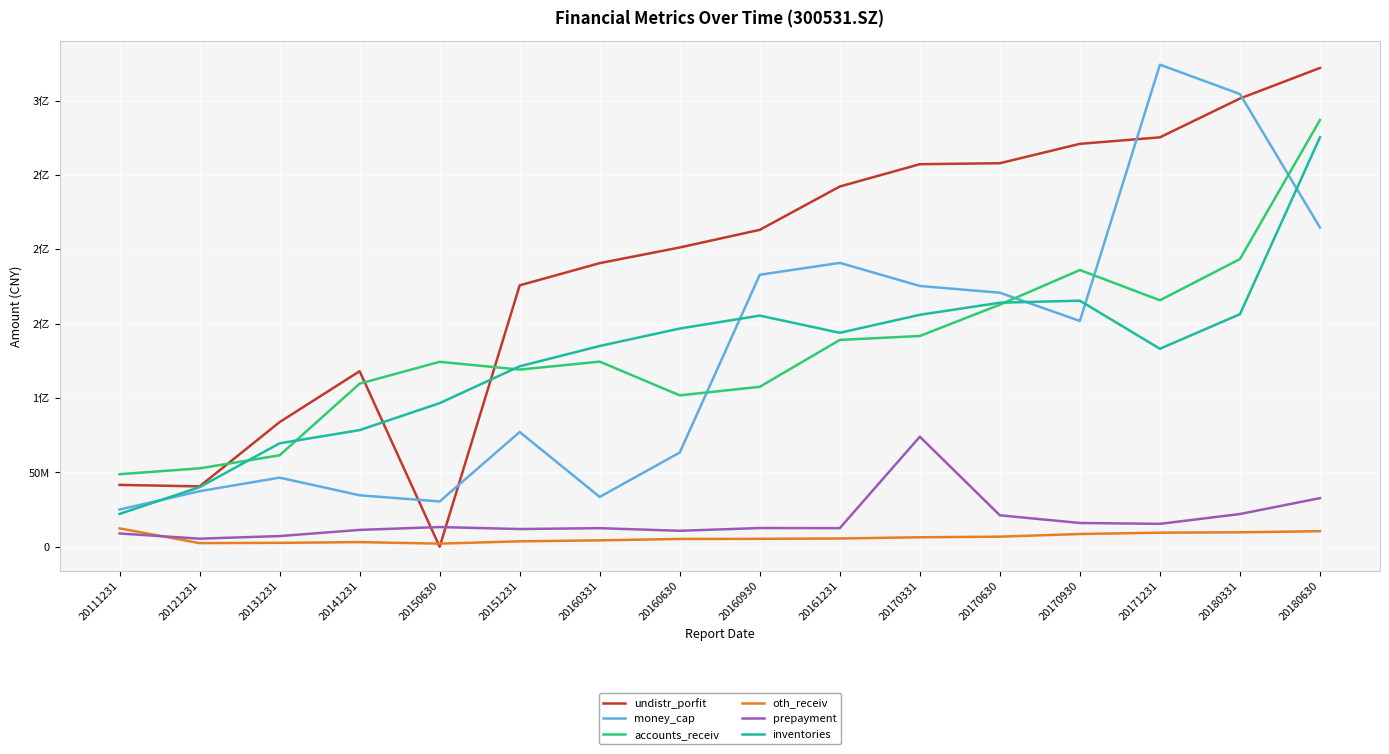

Which label corresponds to the largest value in the chart?

20171231